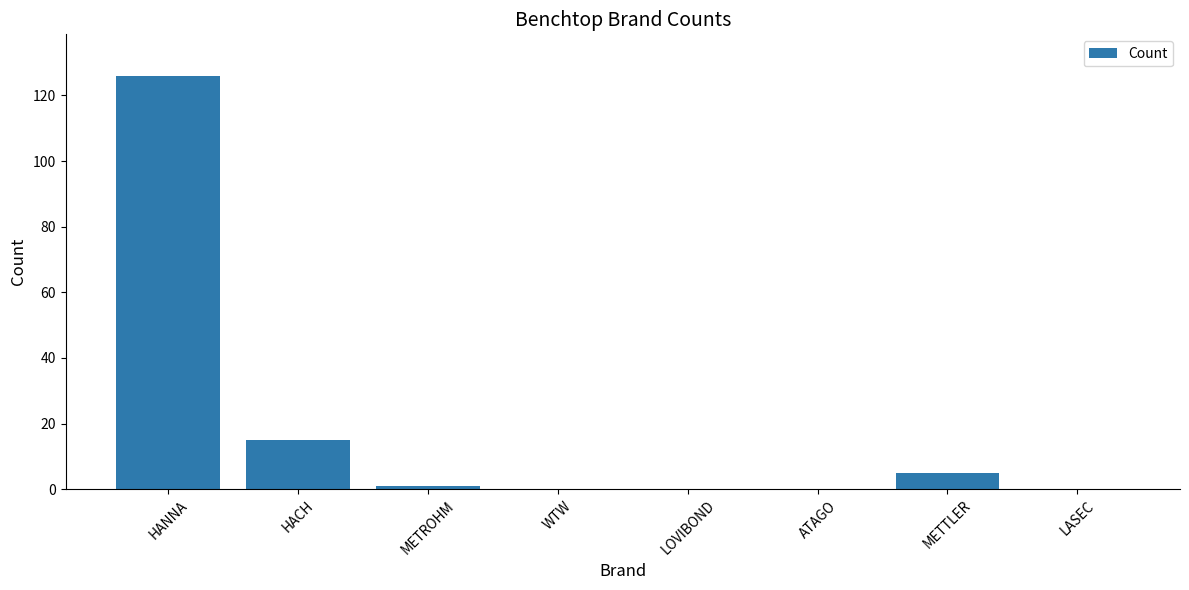

Reading left to right, what are all the values shown in this chart?

HANNA=126	HACH=15	METROHM=1	WTW=0	LOVIBOND=0	ATAGO=0	METTLER=5	LASEC=0